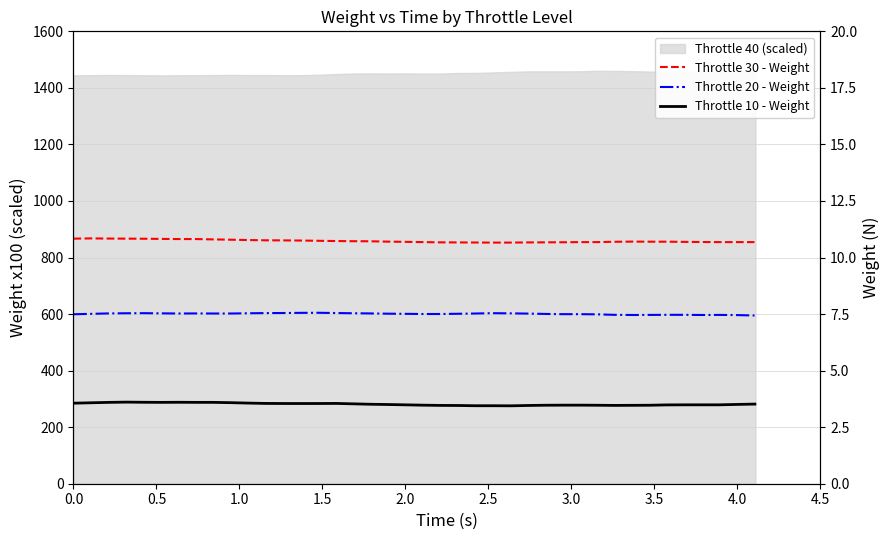

What is the value of the Throttle 20 - Weight point at the 13th from the left?

7.5